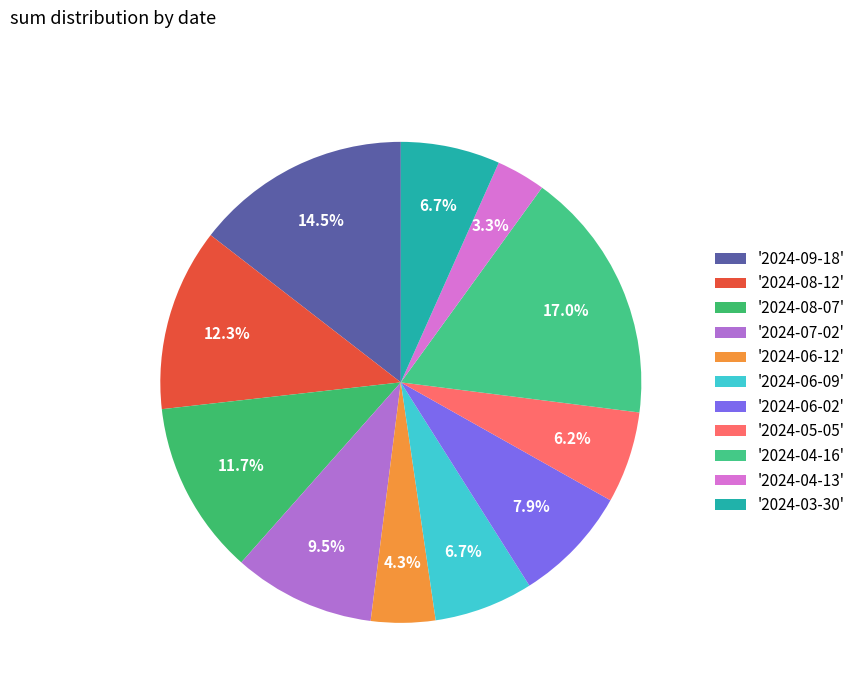

How many slices are in this pie chart?

11